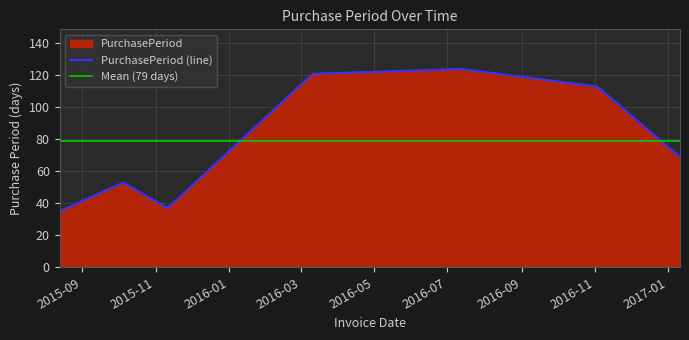

What is the highest value of the PurchasePeriod (line) series?

124